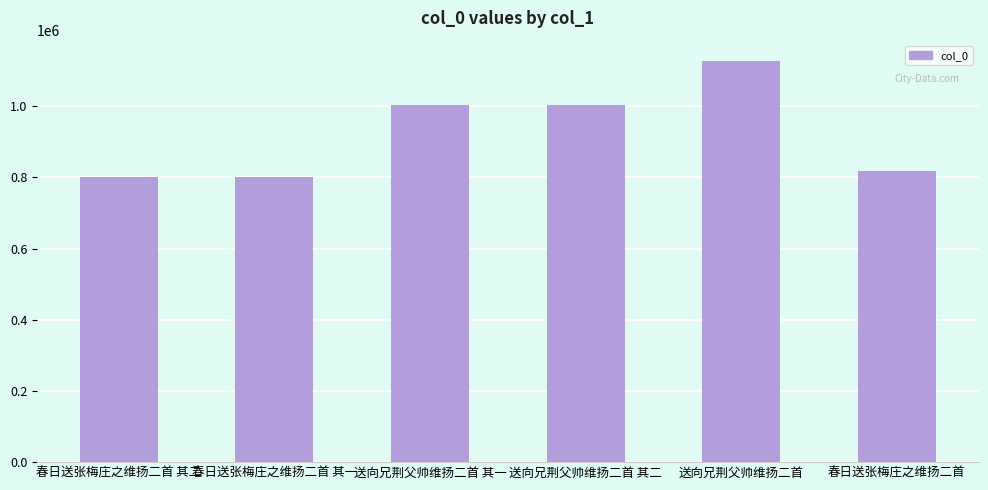

What is the value of the 4th bar from the left?

1002328